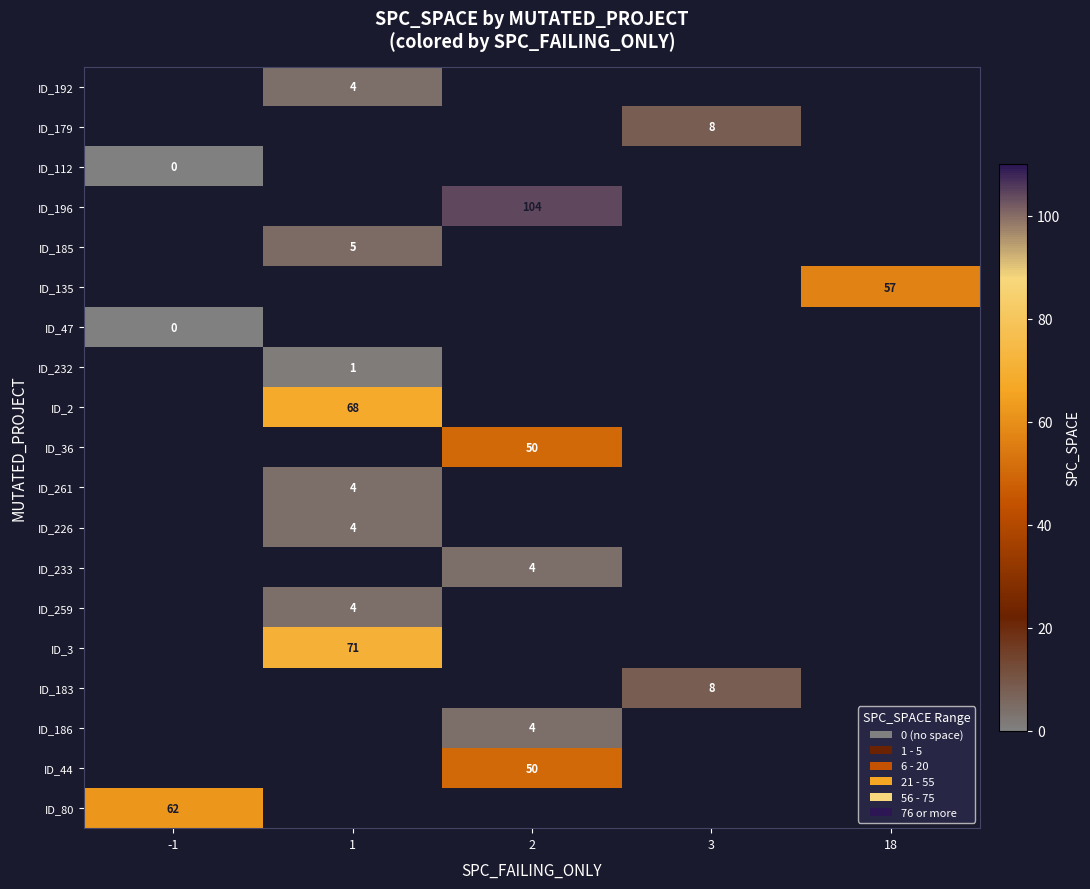

The ID_80 series shows 62 at -1. True or false?

True